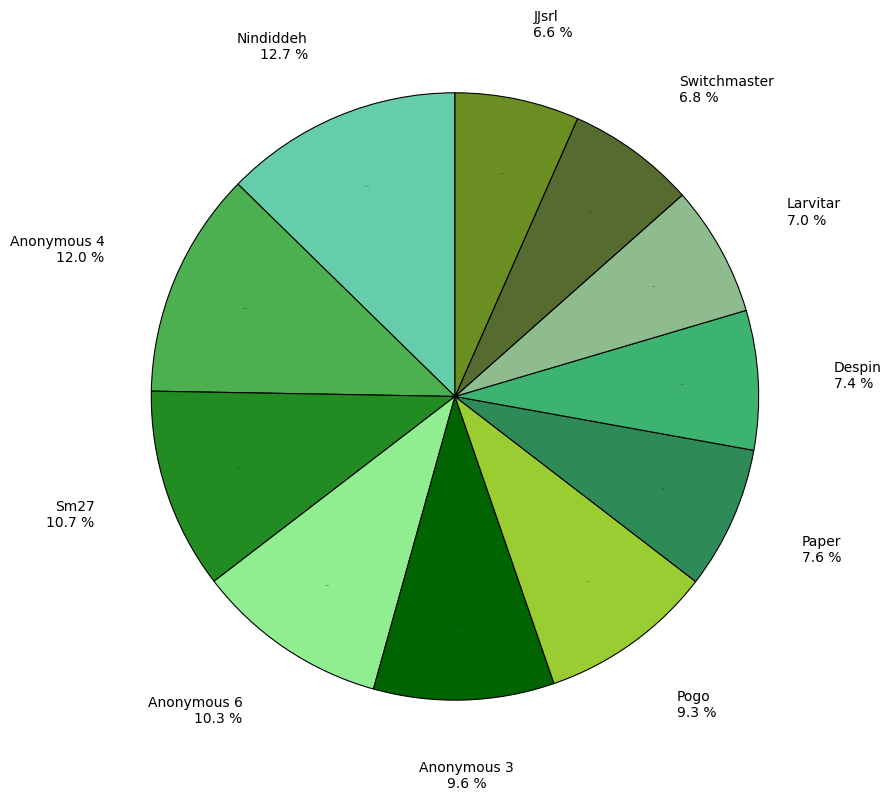

To the nearest percent, what percentage of the pie is Paper?

8%